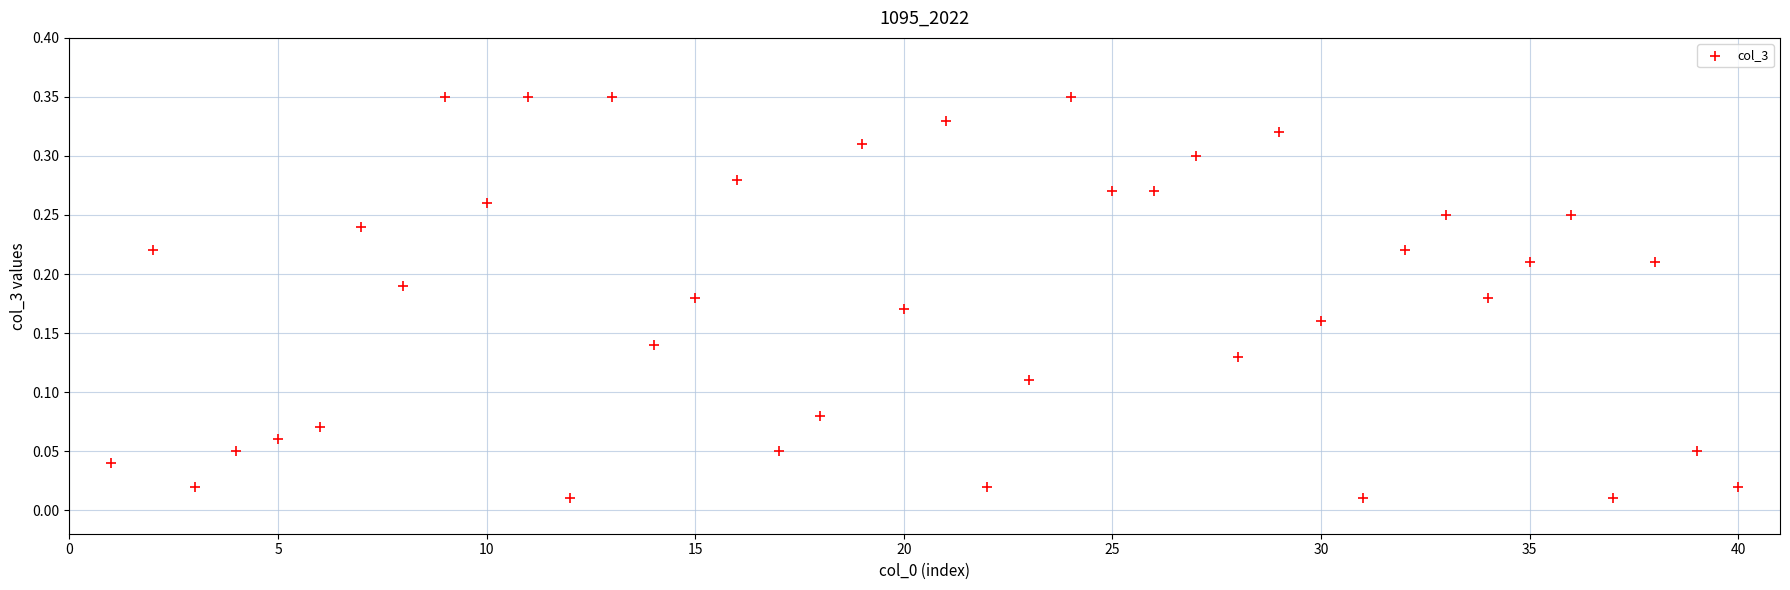

What is the range of X values (max minus min)?

39.0